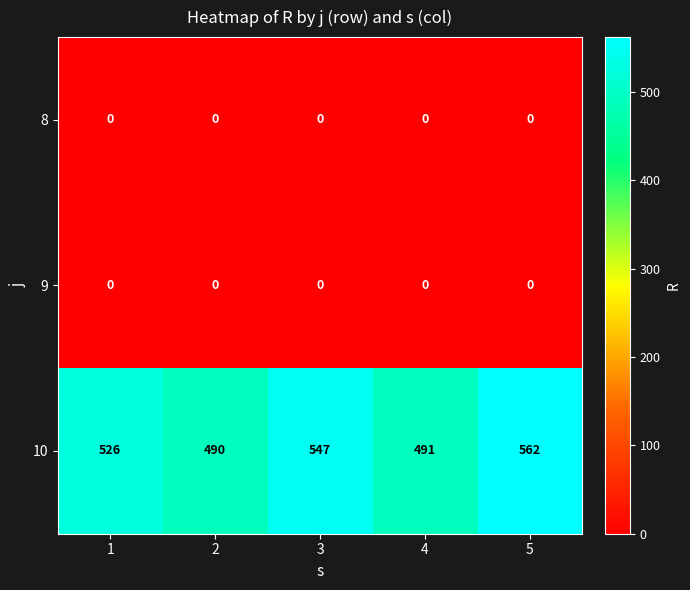

Which series changed the most between 3 and 5?

10